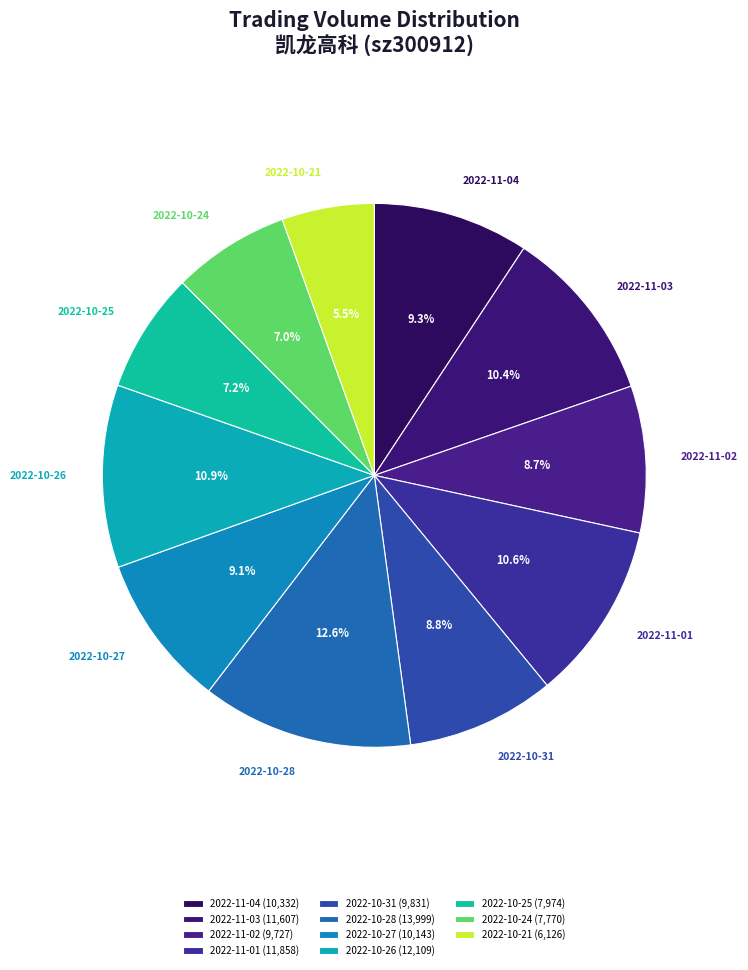

Which category has the biggest portion of the pie?

2022-10-28